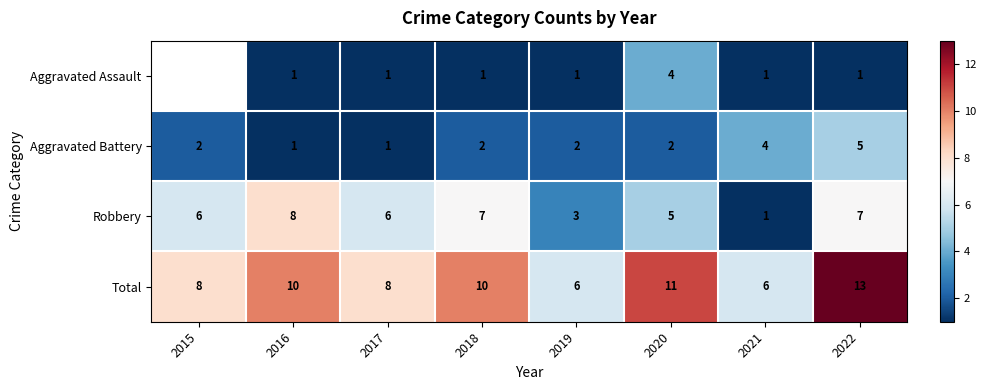

How many data points in Total are less than 10?

4